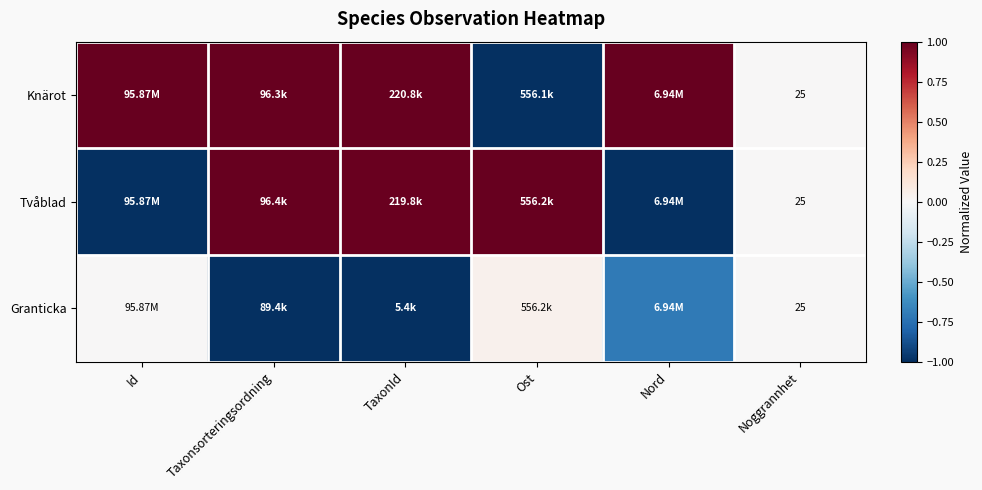

At how many categories does at least one series exceed 0?

5